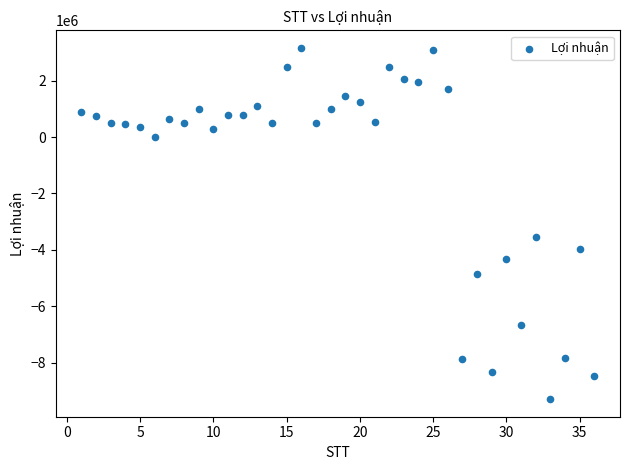

What is the range of Y values (max minus min)?

12463516